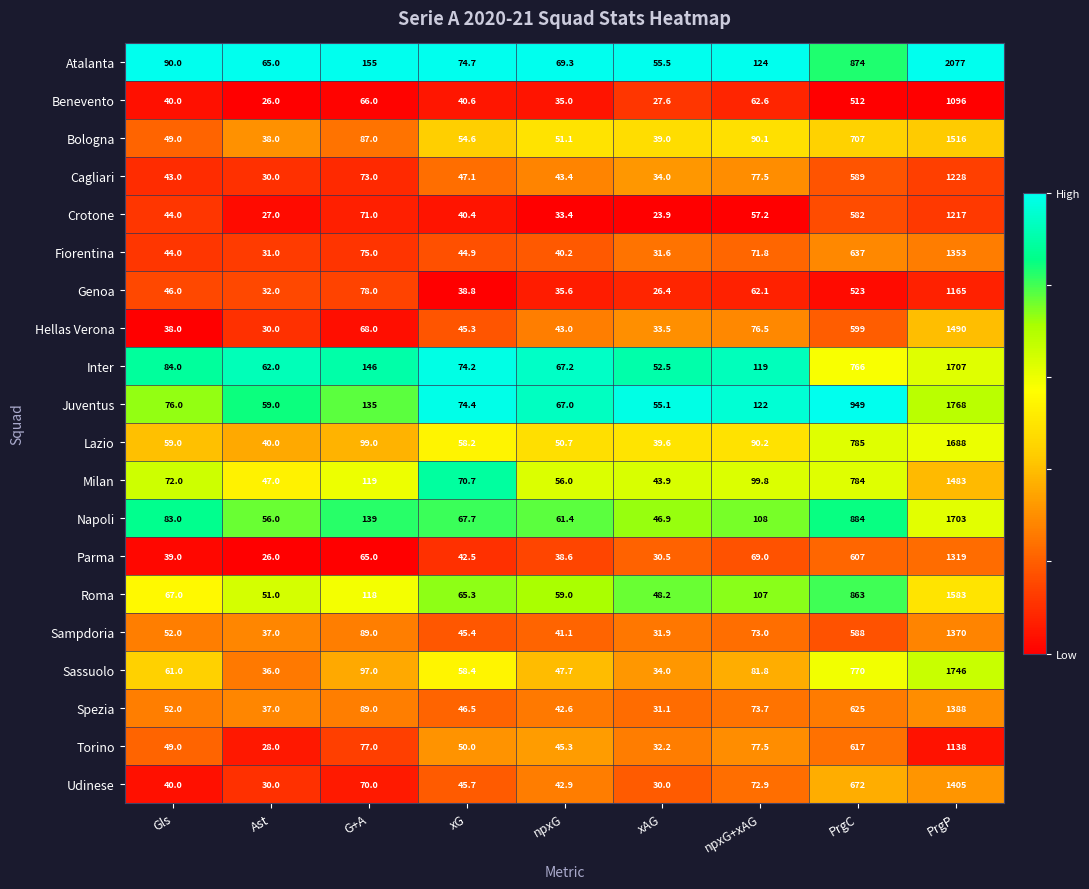

What is the sum of all Roma values?

2961.5